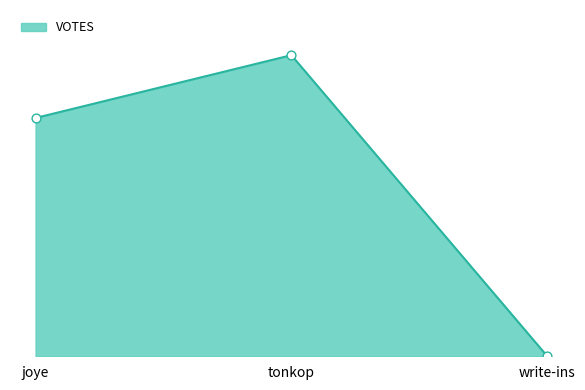

What is the change in value from tonkop to write-ins?

-44539